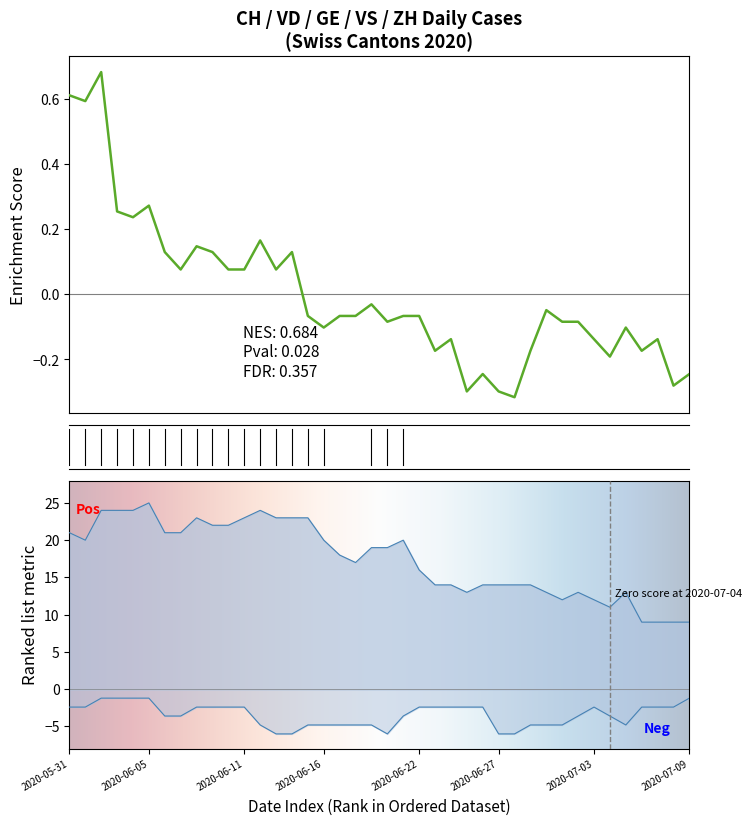

Reading right to left, list all the values displayed in this chart.

CH: -0.2	-0.3	-0.1	-0.2	-0.1	-0.2	-0.1	-0.1	-0.1	-0.0	-0.2	-0.3	-0.3	-0.2	-0.3	-0.1	-0.2	-0.1	-0.1	-0.1	-0.0	-0.1	-0.1	-0.1	-0.1	0.1	0.1	0.2	0.1	0.1	0.1	0.1	0.1	0.1	0.3	0.2	0.3	0.7	0.6	0.6
VD: 9.0	9.0	9.0	9.0	13.0	11.0	12.0	13.0	12.0	13.0	14.0	14.0	14.0	14.0	13.0	14.0	14.0	16.0	20.0	19.0	19.0	17.0	18.0	20.0	23.0	23.0	23.0	24.0	23.0	22.0	22.0	23.0	21.0	21.0	25.0	24.0	24.0	24.0	20.0	21.0
GE: -1.2	-2.4	-2.4	-2.4	-4.8	-3.6	-2.4	-3.6	-4.8	-4.8	-4.8	-6.0	-6.0	-2.4	-2.4	-2.4	-2.4	-2.4	-3.6	-6.0	-4.8	-4.8	-4.8	-4.8	-4.8	-6.0	-6.0	-4.8	-2.4	-2.4	-2.4	-2.4	-3.6	-3.6	-1.2	-1.2	-1.2	-1.2	-2.4	-2.4